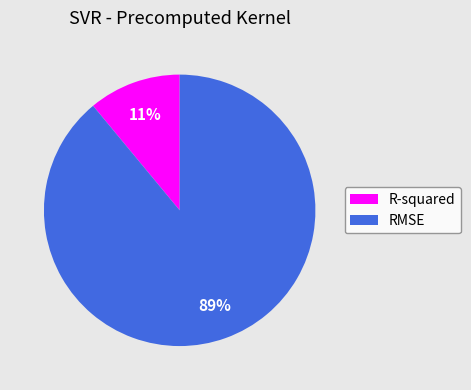

To the nearest percent, what is the difference between the largest and smallest slice percentages?

78%